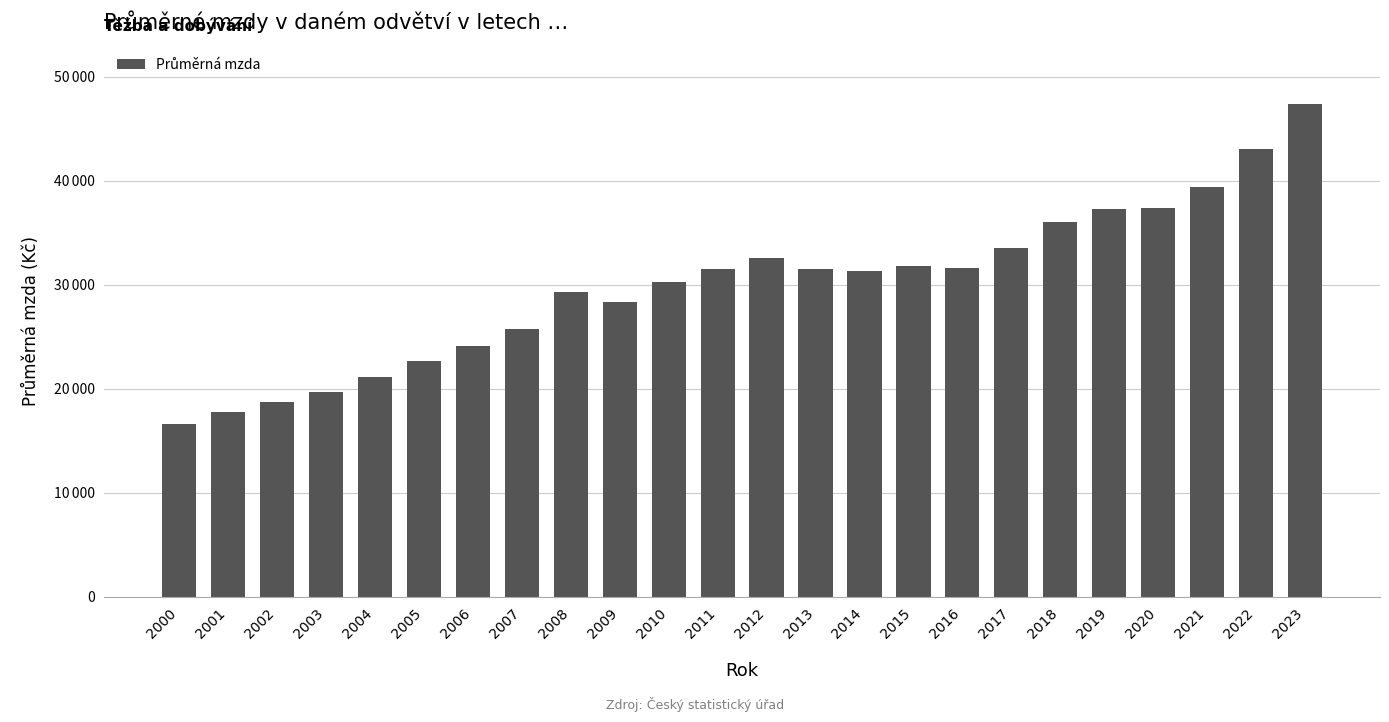

Rank the categories by value from lowest to highest.

2000, 2001, 2002, 2003, 2004, 2005, 2006, 2007, 2009, 2008, 2010, 2014, 2013, 2011, 2016, 2015, 2012, 2017, 2018, 2019, 2020, 2021, 2022, 2023